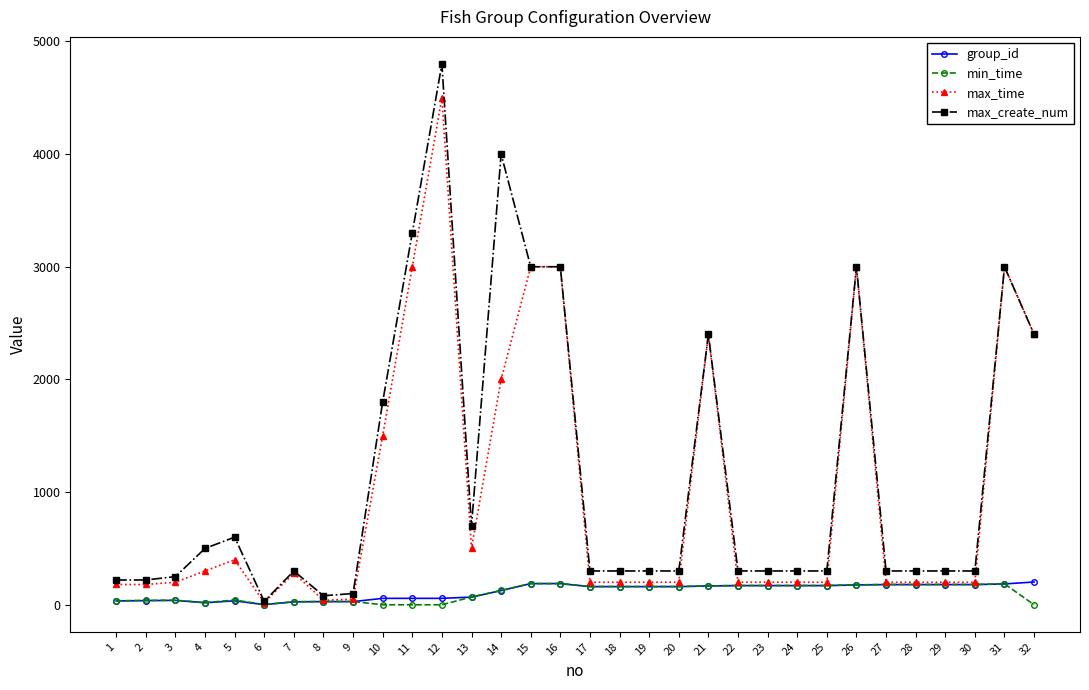

What is the difference between the second highest and second lowest values in the max_create_num series?

3920